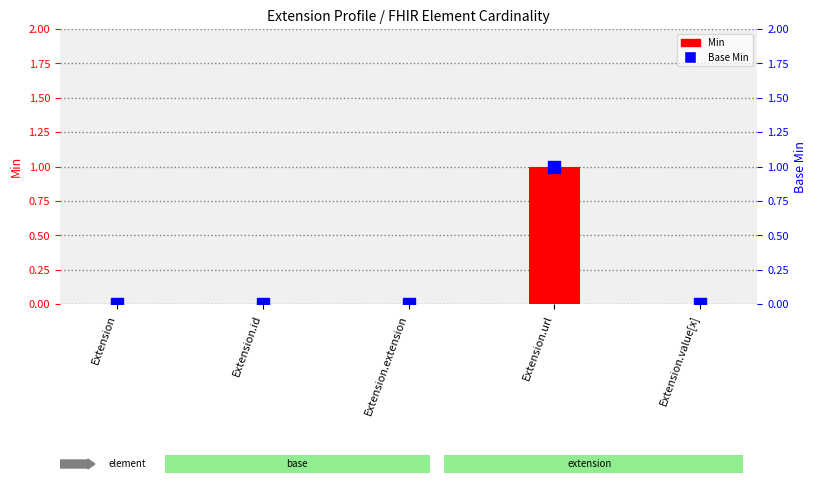

Which series has the largest range (max minus min)?

Min